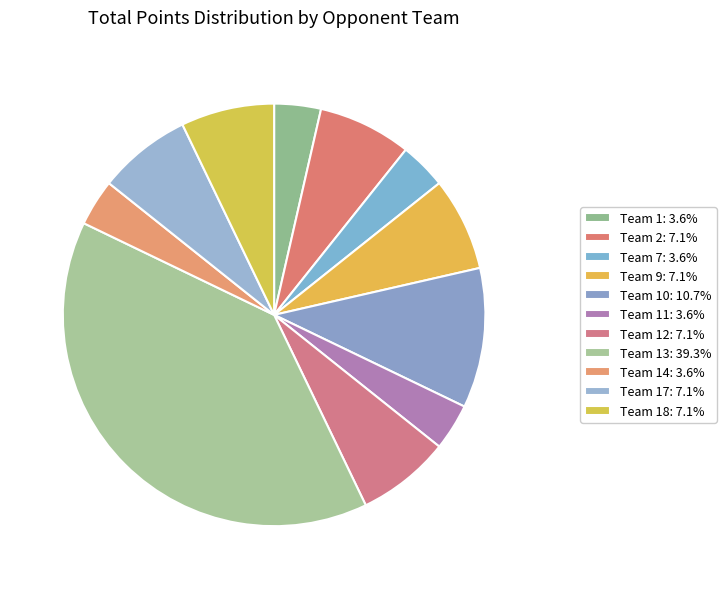

How many slices are in this pie chart?

11